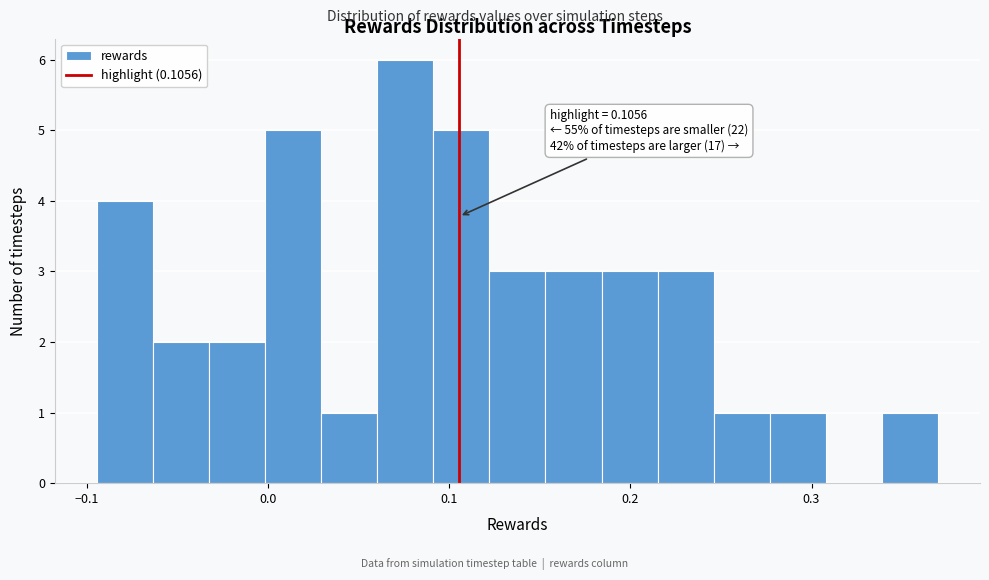

Around what value on the x-axis is the tallest bar? Give the approximate position of its centre, as read against the axis.

0.08